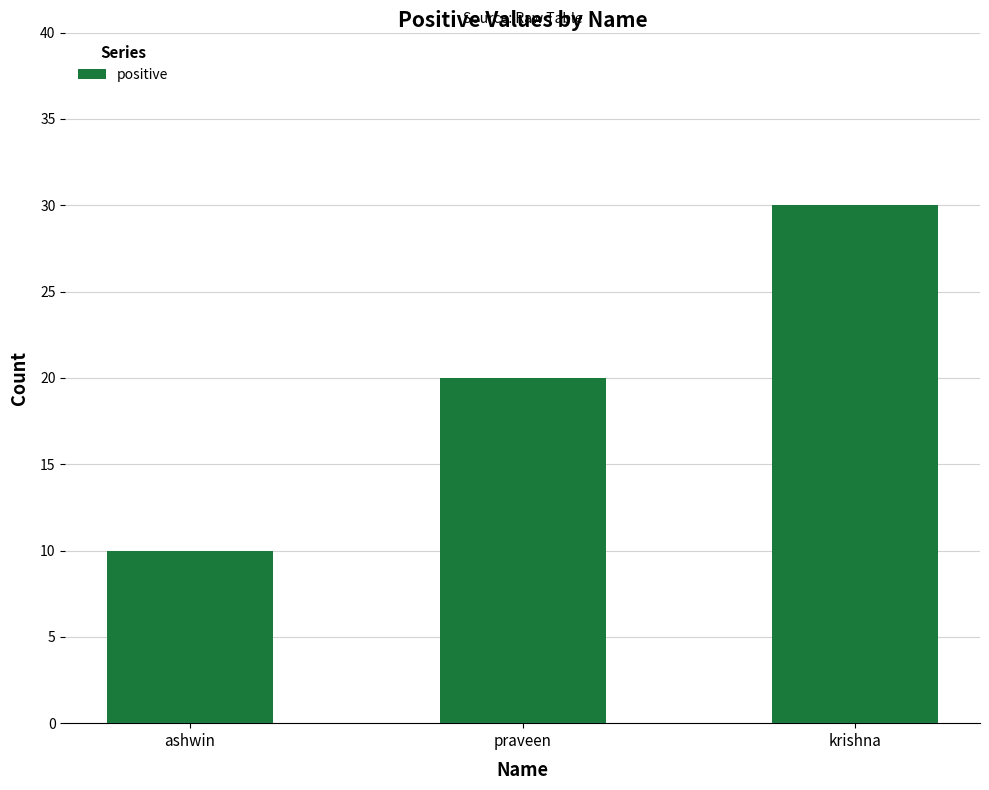

Read the value at krishna.

30